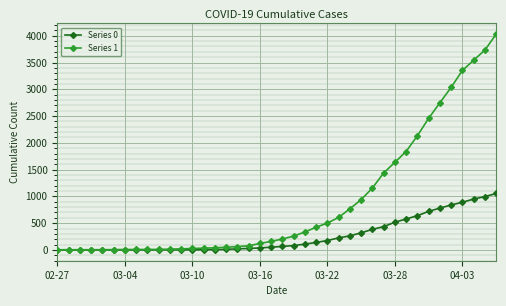

Which series has the largest range (max minus min)?

Series 1